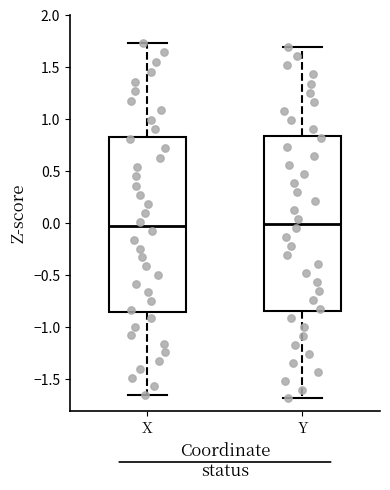

Where does the upper whisker of the box for Y end on the y-axis? The values are not printed on the chart, so give them approximately, as read against the axis.

1.70